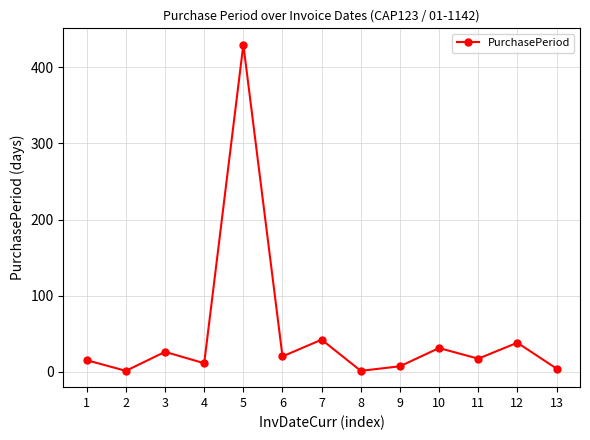

What is the maximum value shown in the chart?

430